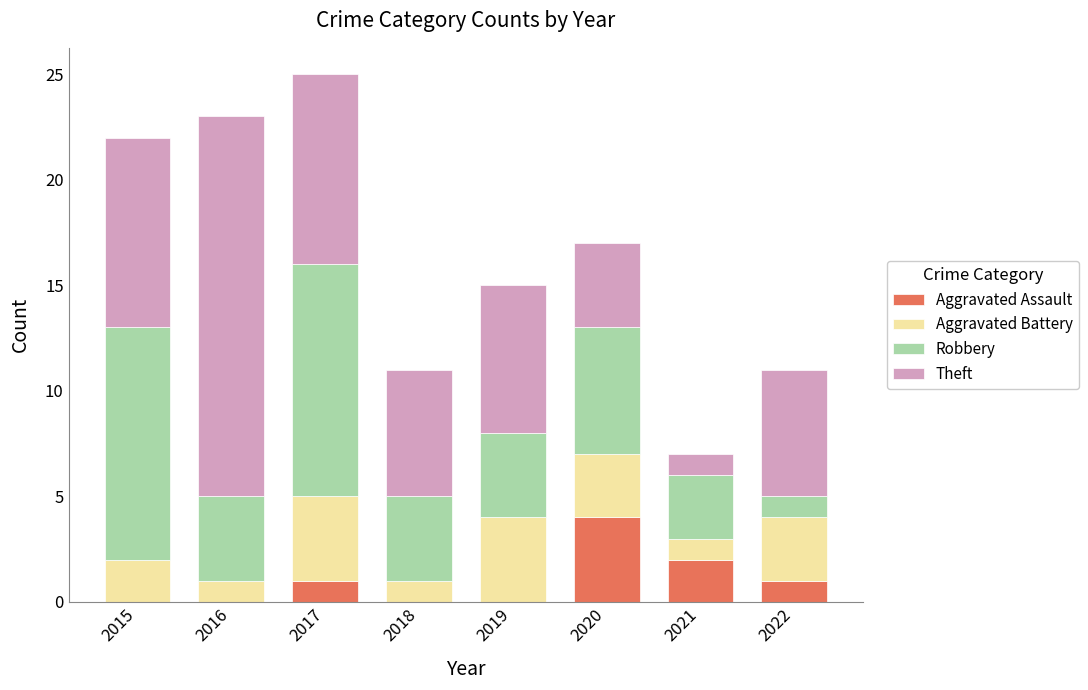

What is the total value across all series at 2020?

17